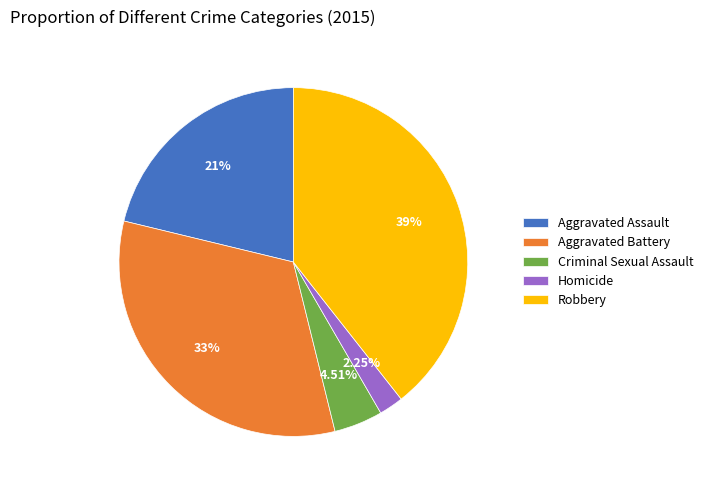

Is it true that Aggravated Assault is 21% of the pie?

True